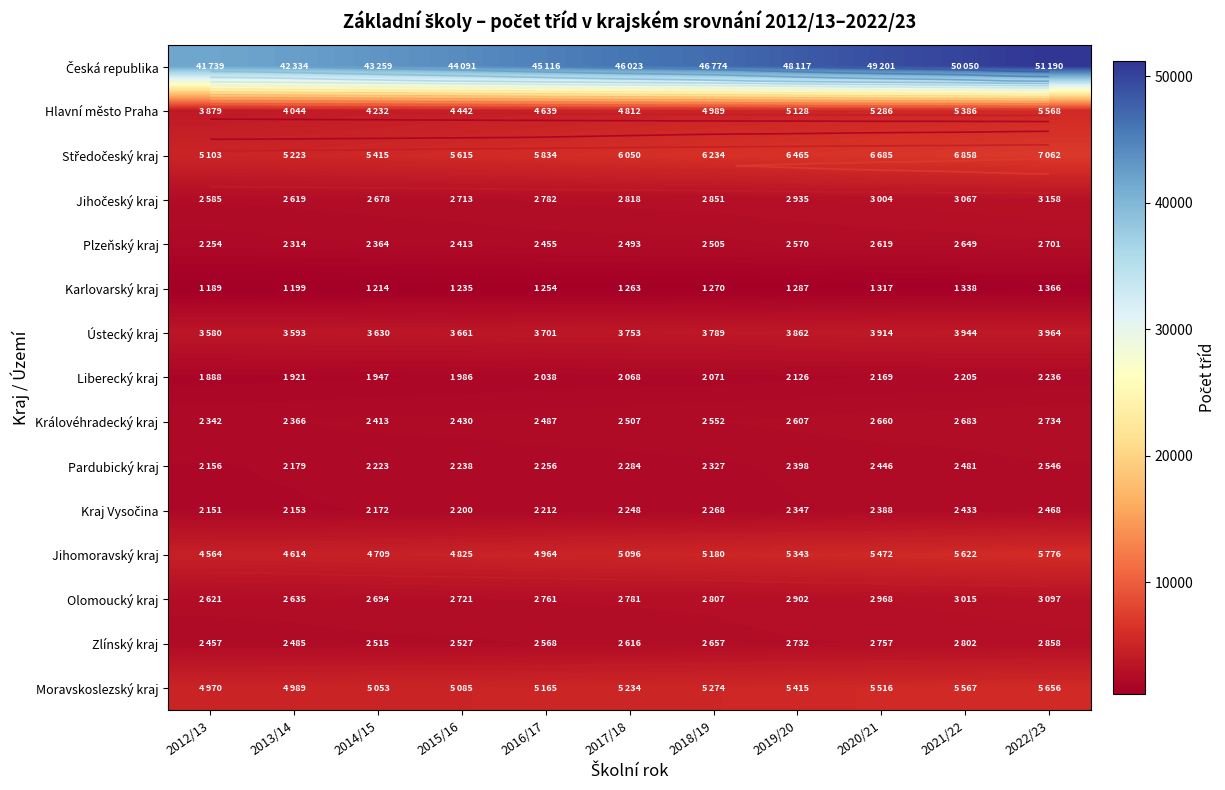

What is the sum of all Hlavní město Praha values?

52405